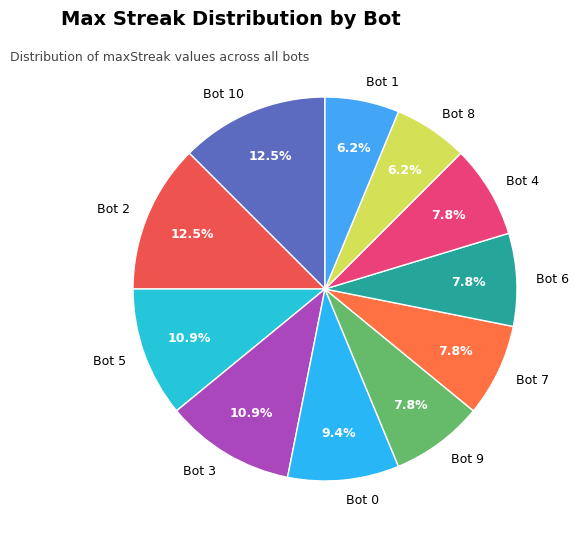

To the nearest percent, what percentage of the pie is Bot 6?

8%